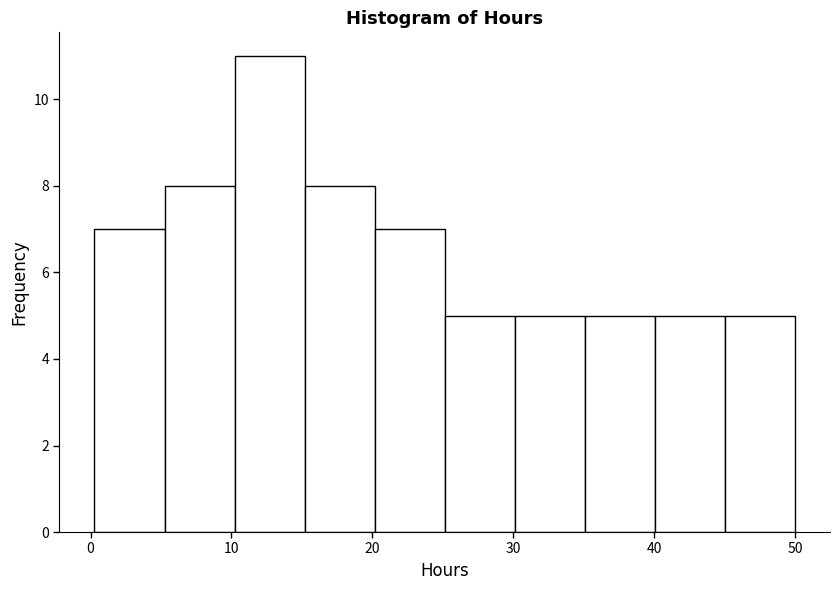

Which range on the x-axis has the tallest bar?

10 to 15